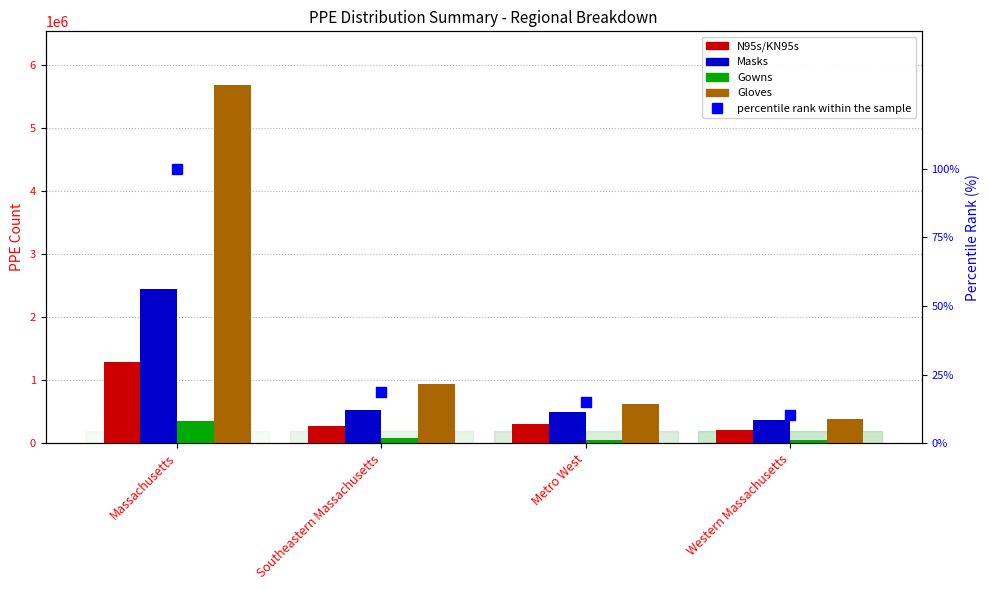

At how many categories does at least one series exceed 888541?

2